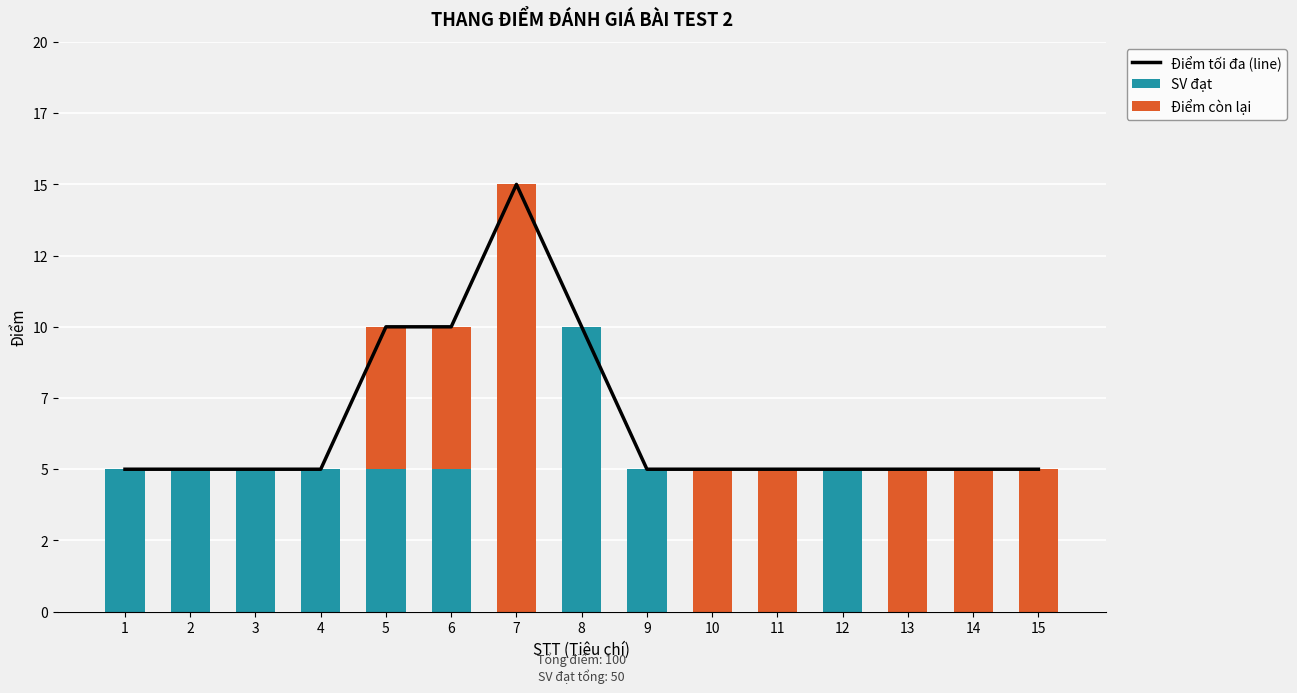

What is the difference between the SV đạt values at 9 and 7?

5